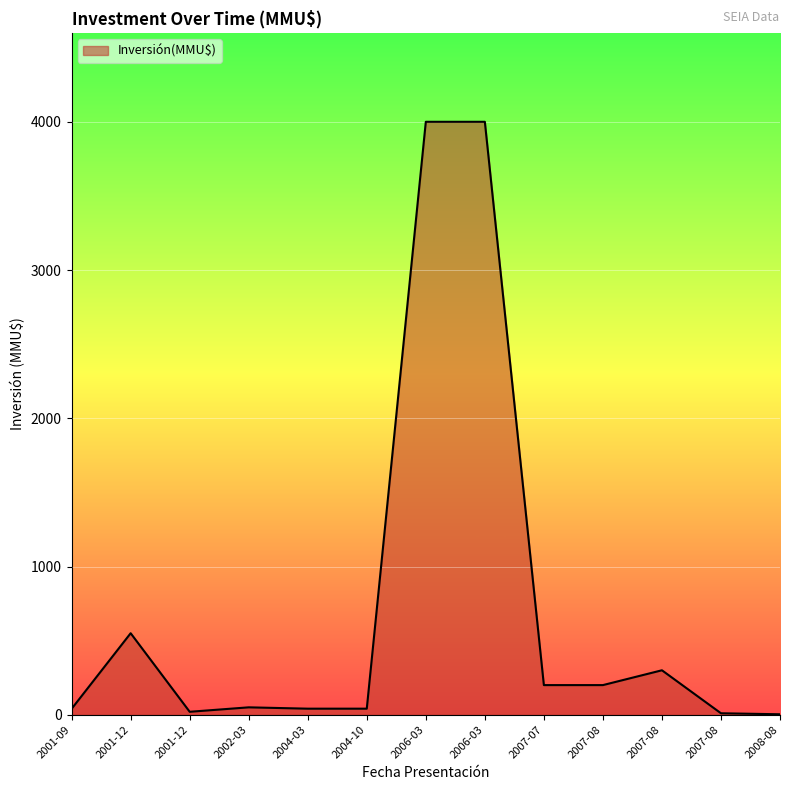

Which label corresponds to the largest value in the chart?

2006-03